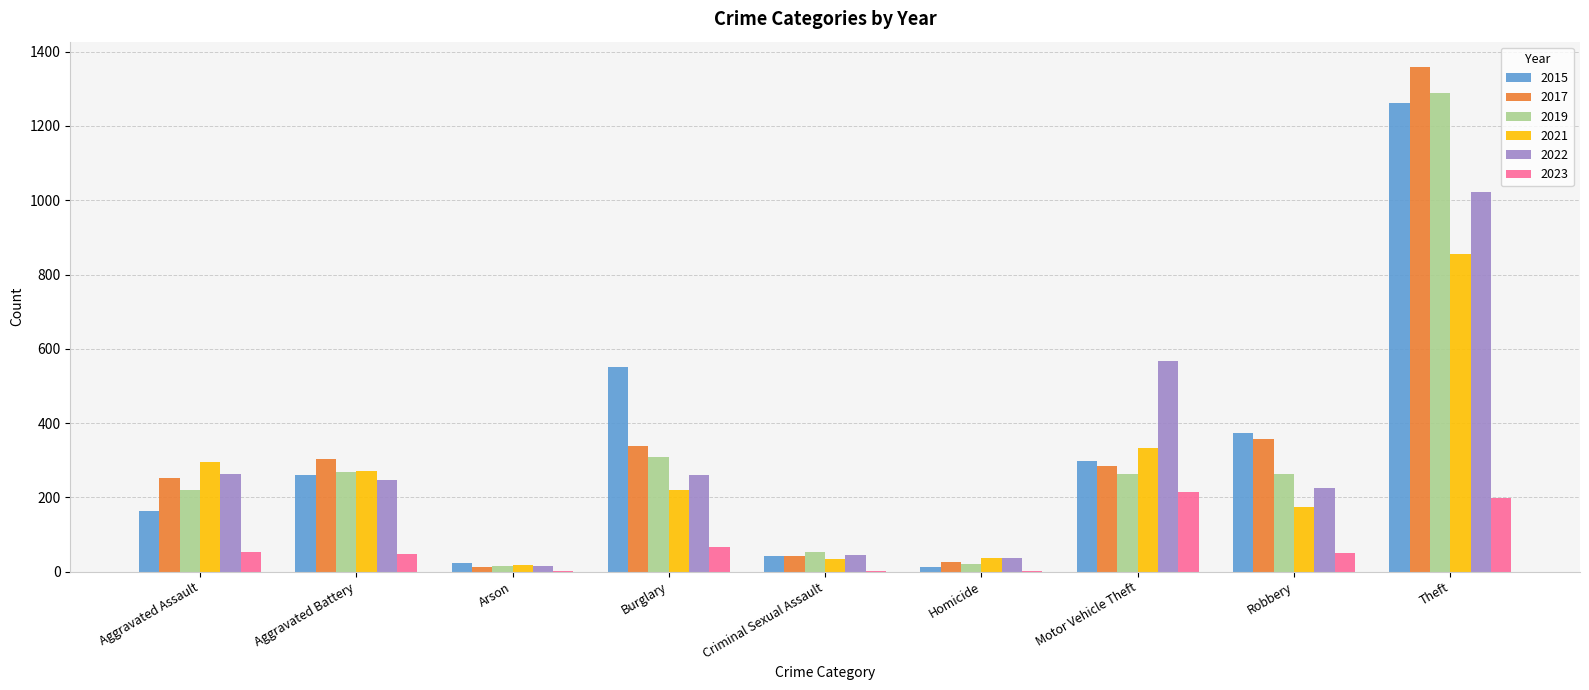

Where is 2021 nearest to the value 437?

Motor Vehicle Theft